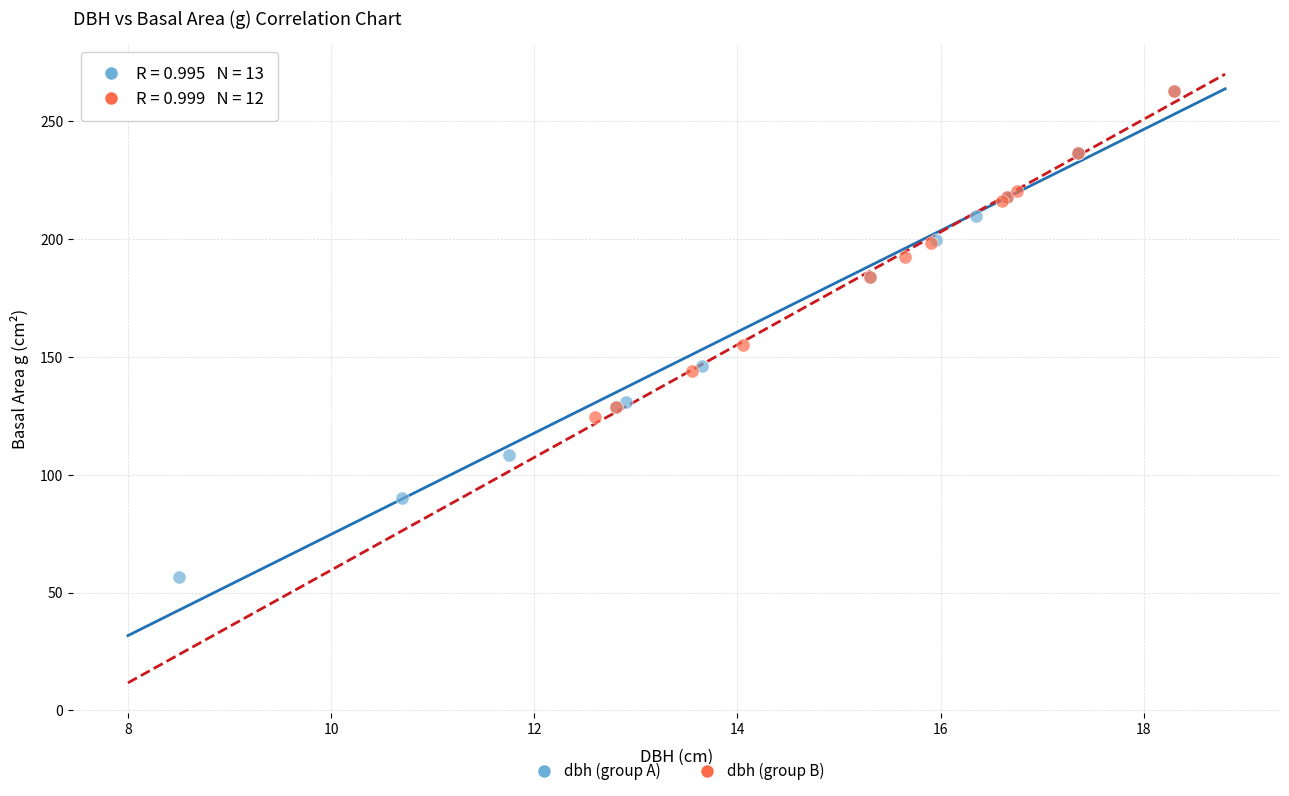

Which series contains the lowest Y value?

dbh (group A)